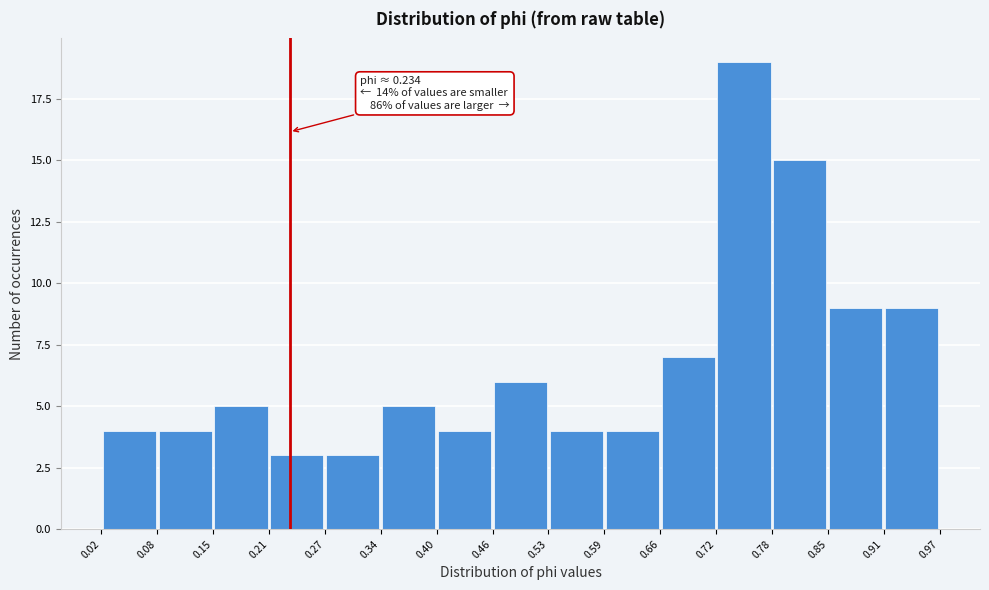

Over which range of the x-axis is the bar tallest?

0.72 to 0.78